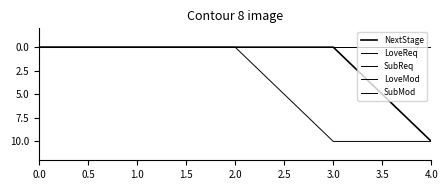

Does the chart have visible grid lines?

No